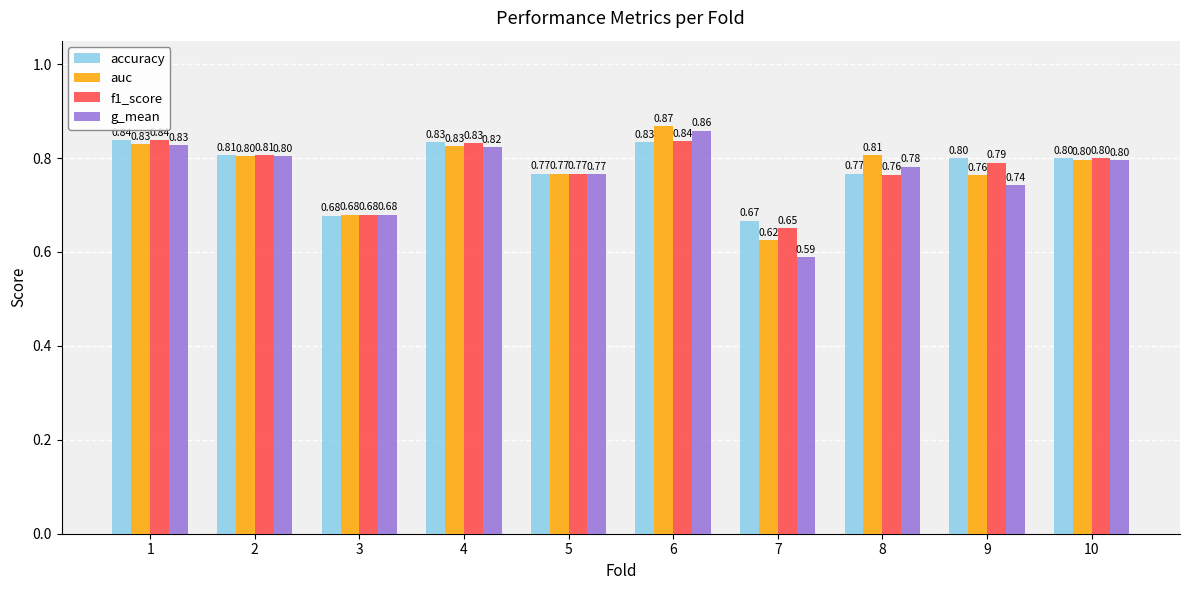

What is the sum of all g_mean values?

7.7